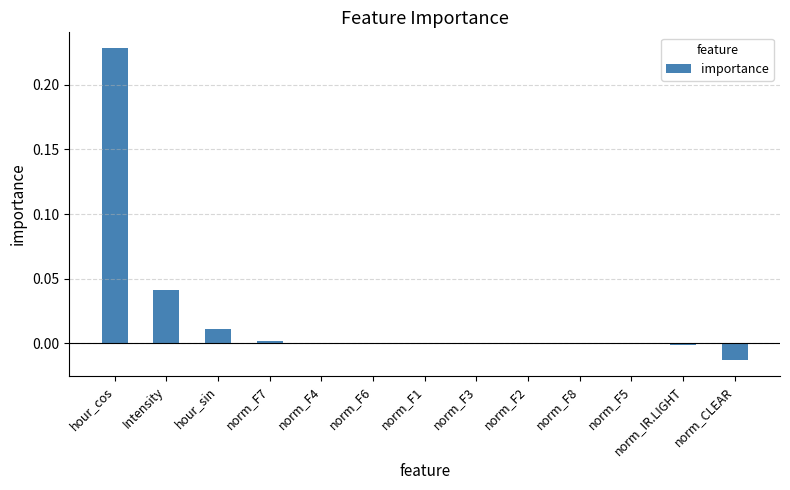

How many categories are shown in the chart?

13